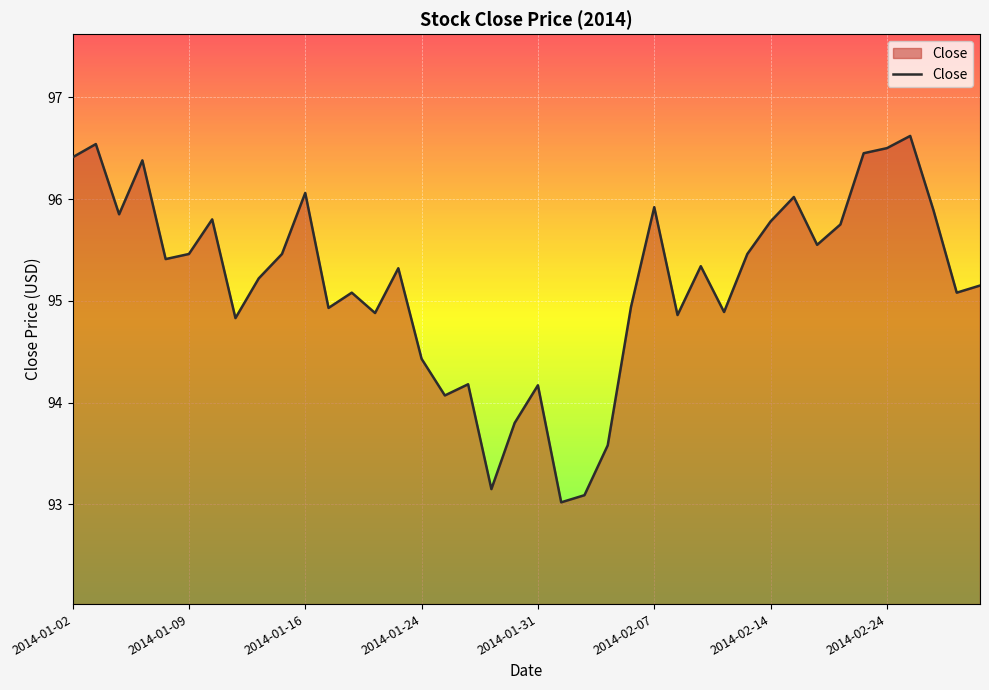

What is the difference between the maximum and minimum values?

3.6